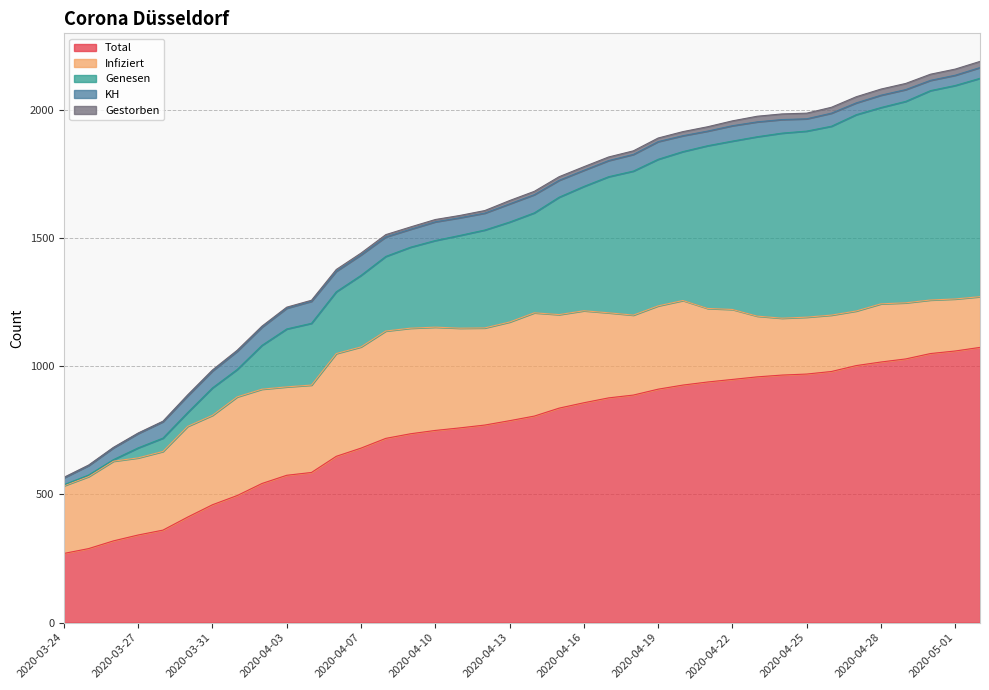

What is the difference between the maximum and minimum values in the Genesen series?

848